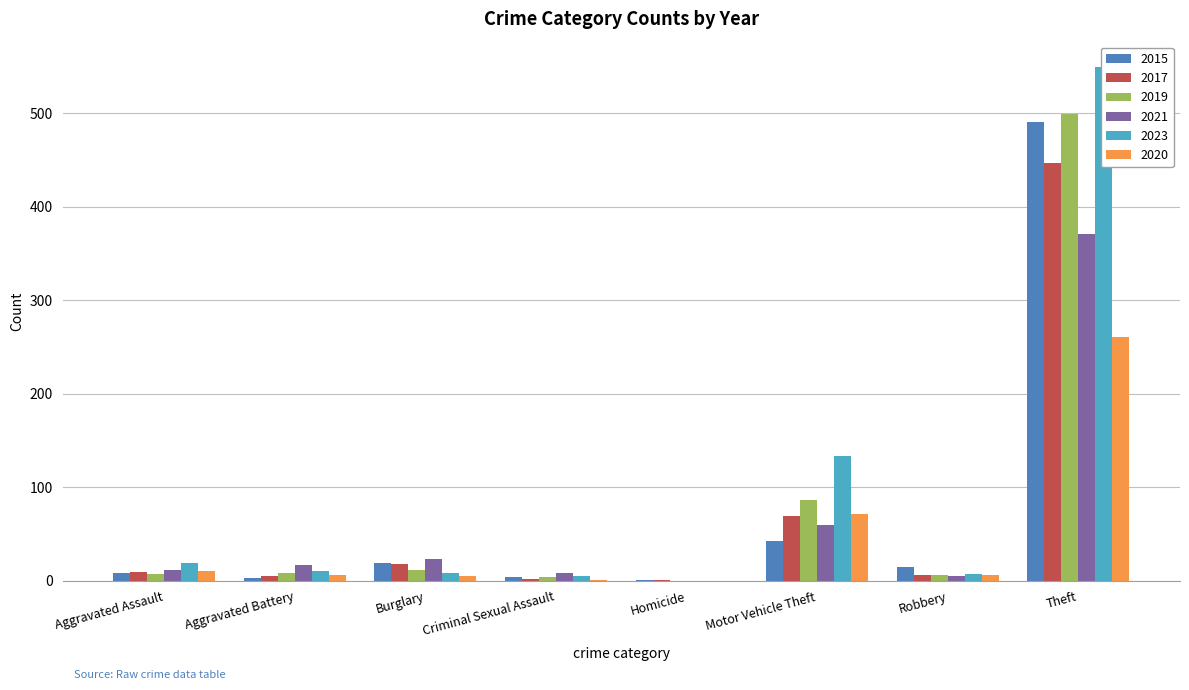

What is the difference between the 2023 values at Criminal Sexual Assault and Homicide?

5